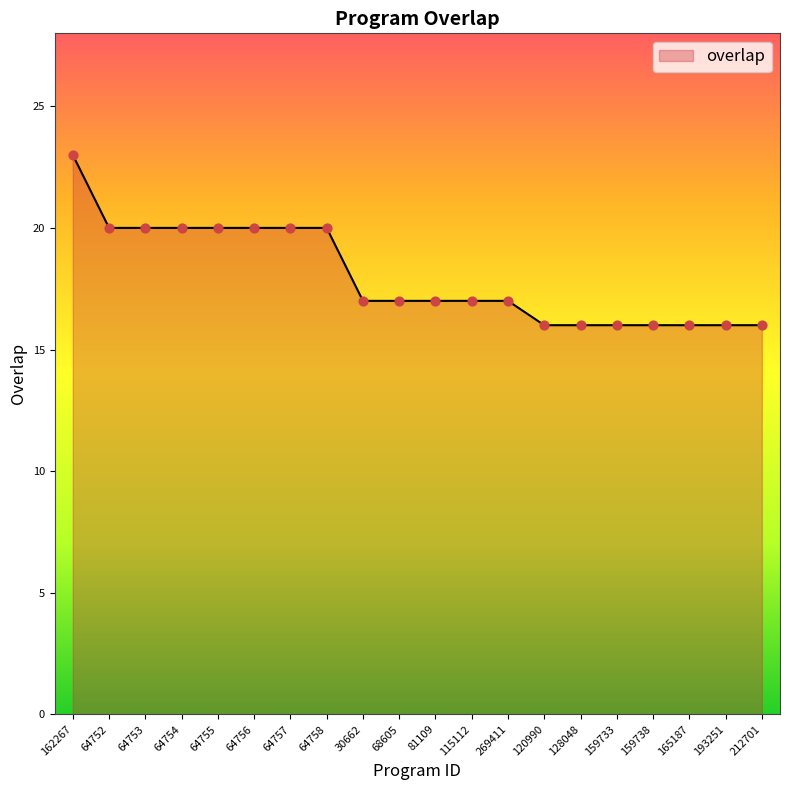

Approximately how many times larger is the value at 64753 compared to 64752?

1.0